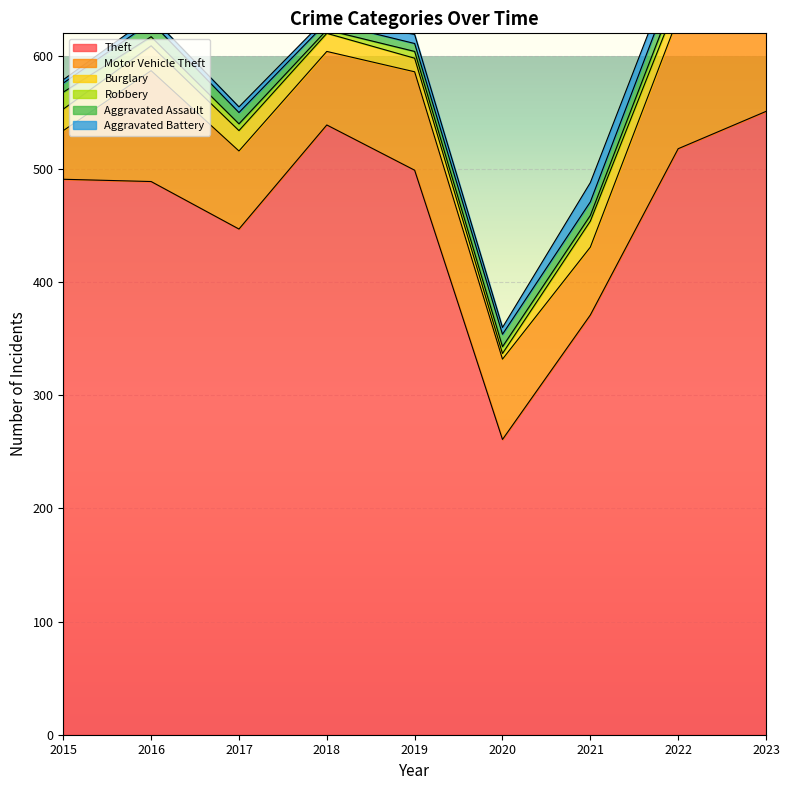

List the labels in order of Burglary value, smallest first.

2020, 2023, 2019, 2018, 2022, 2017, 2015, 2016, 2021